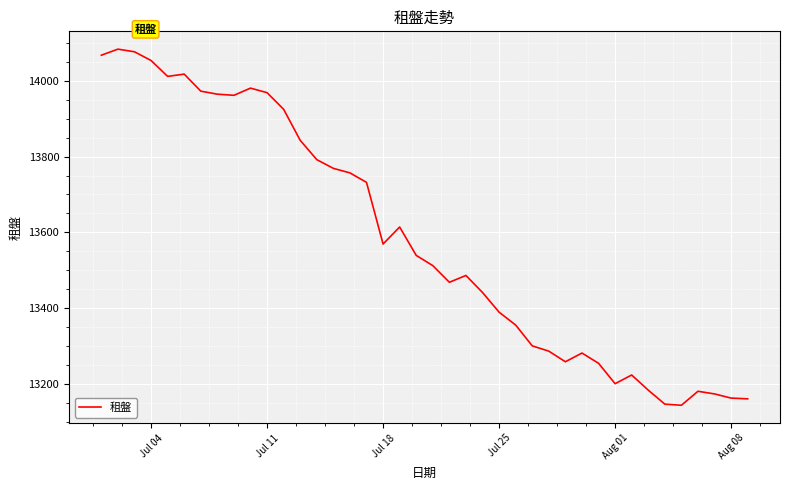

What is the smallest value displayed?

13143